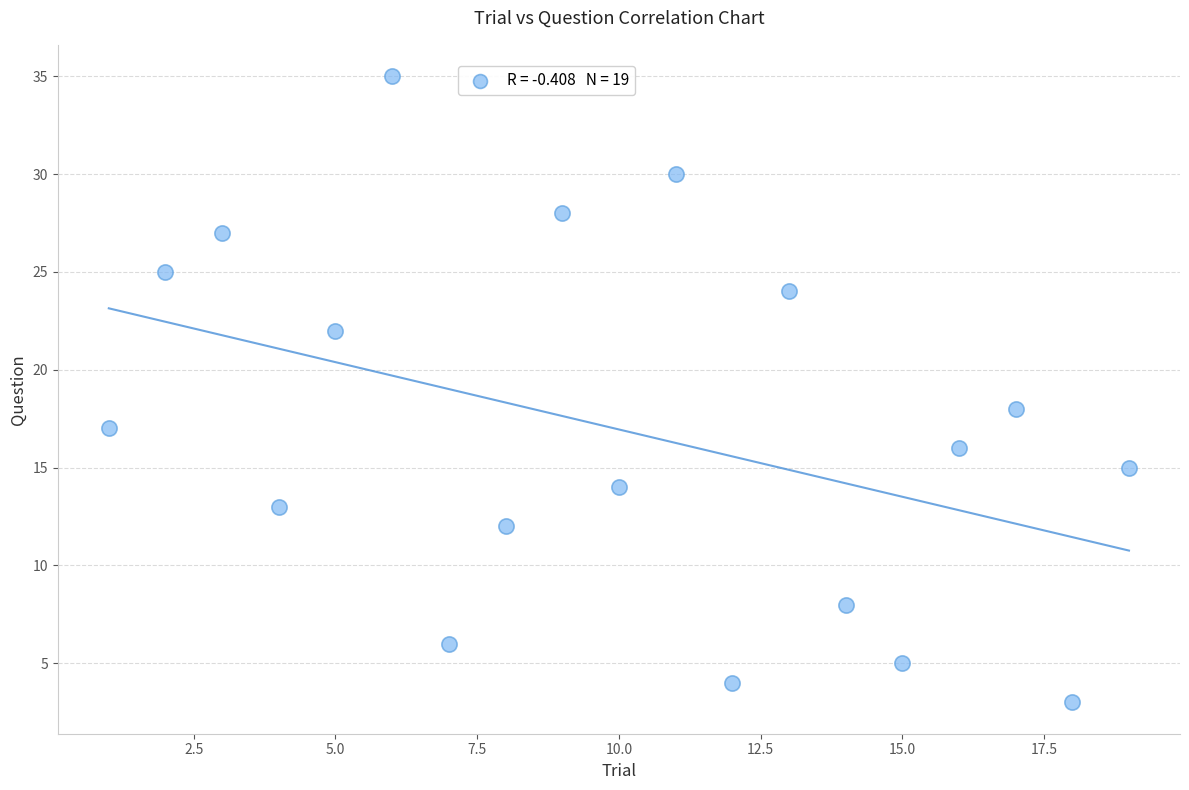

What Y value in the scatter plot is closest to 19?

18